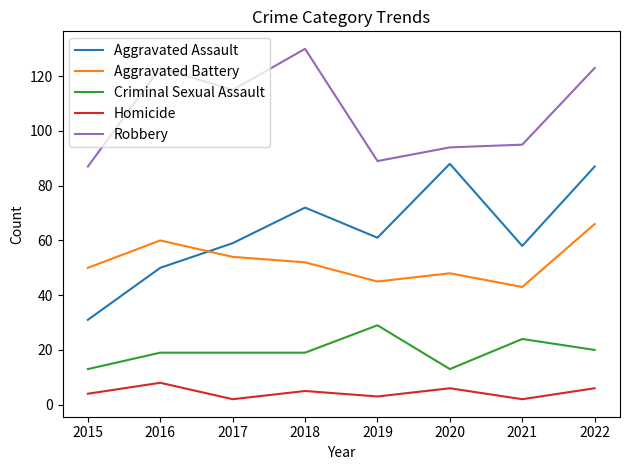

Between 2015 and 2016, which series saw the biggest shift?

Robbery